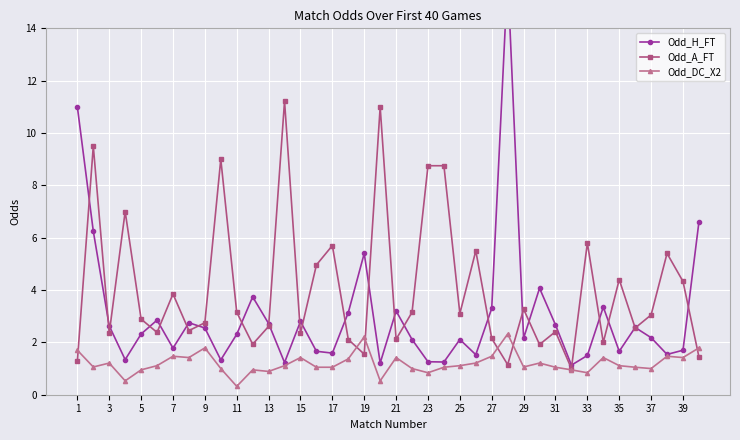

Is it true that Odd_A_FT equals 2.2 at 11?

False